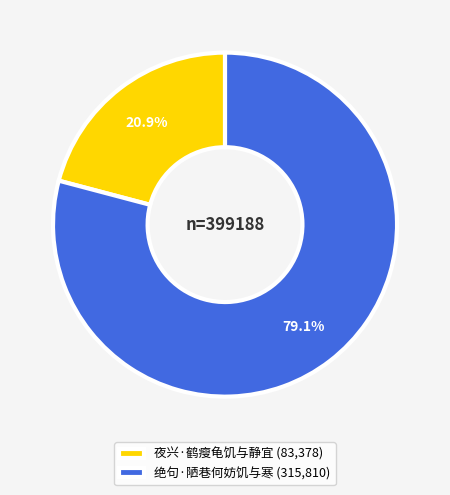

To the nearest percent, what is the difference between the largest and smallest slice percentages?

58%